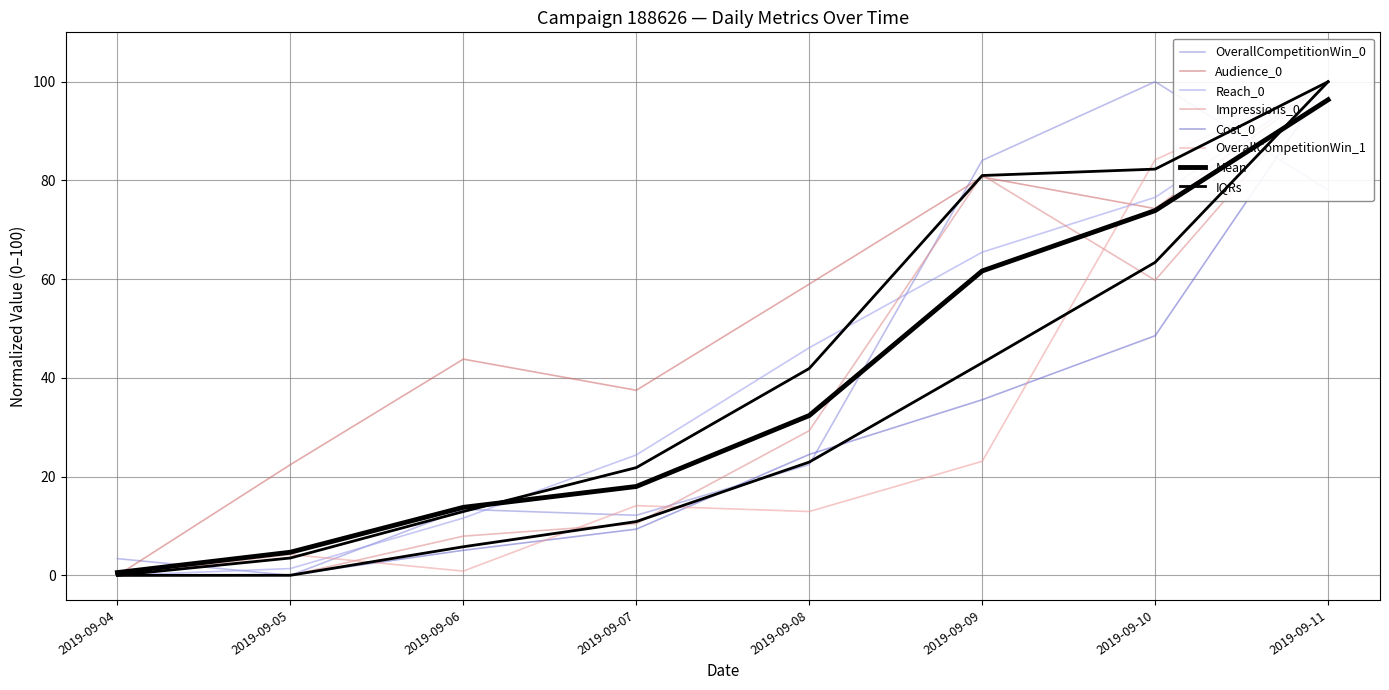

Reading left to right, transcribe all the data shown in this chart.

OverallCompetitionWin_0: 2019-09-04=3.4	2019-09-05=0.0	2019-09-06=13.4	2019-09-07=12.2	2019-09-08=22.4	2019-09-09=84.1	2019-09-10=100.0	2019-09-11=78.1
Audience_0: 2019-09-04=0.0	2019-09-05=22.4	2019-09-06=43.8	2019-09-07=37.5	2019-09-08=59.0	2019-09-09=80.7	2019-09-10=74.3	2019-09-11=100.0
Reach_0: 2019-09-04=0.0	2019-09-05=1.4	2019-09-06=11.6	2019-09-07=24.4	2019-09-08=46.1	2019-09-09=65.5	2019-09-10=76.6	2019-09-11=100.0
Impressions_0: 2019-09-04=0.0	2019-09-05=0.0	2019-09-06=7.9	2019-09-07=10.5	2019-09-08=29.3	2019-09-09=81.1	2019-09-10=59.8	2019-09-11=100.0
Cost_0: 2019-09-04=0.0	2019-09-05=0.1	2019-09-06=5.1	2019-09-07=9.4	2019-09-08=24.5	2019-09-09=35.6	2019-09-10=48.5	2019-09-11=100.0
OverallCompetitionWin_1: 2019-09-04=0.0	2019-09-05=4.2	2019-09-06=0.9	2019-09-07=14.1	2019-09-08=12.9	2019-09-09=23.1	2019-09-10=84.2	2019-09-11=100.0